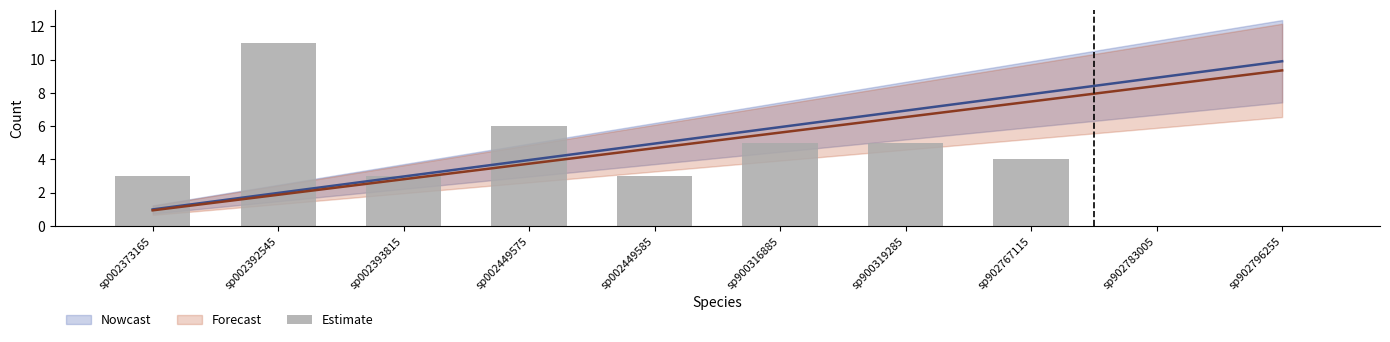

Count the number of values greater than 4.

4